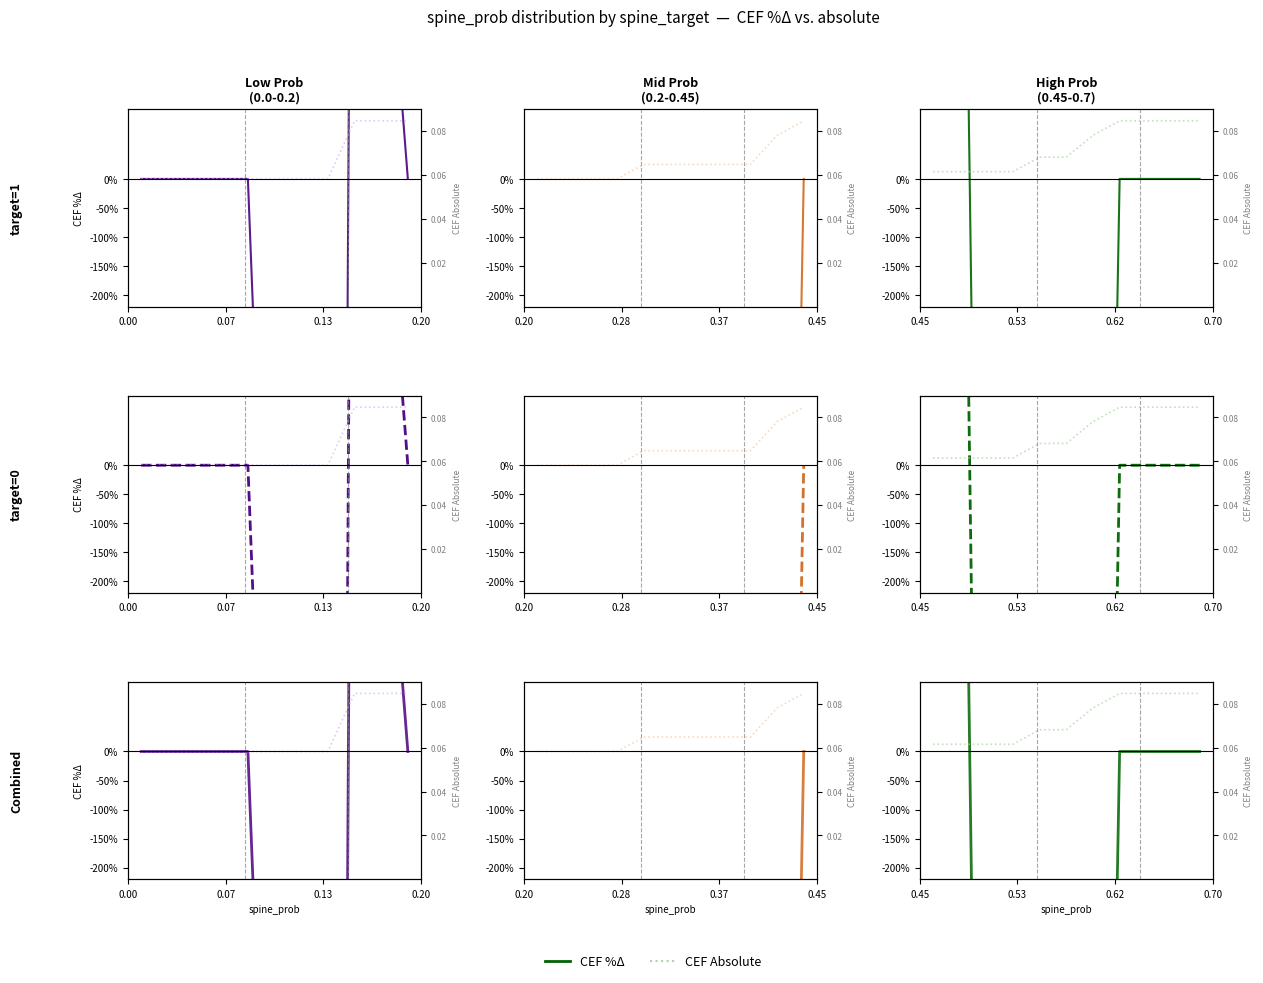

Which series ends up on top after the final intersection of CEF %Δ and CEF Absolute?

CEF Absolute